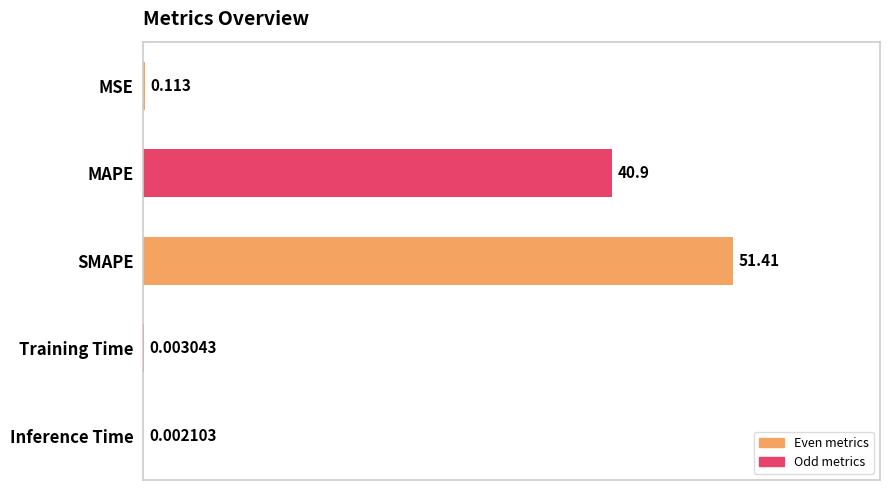

What is the average value?

18.5